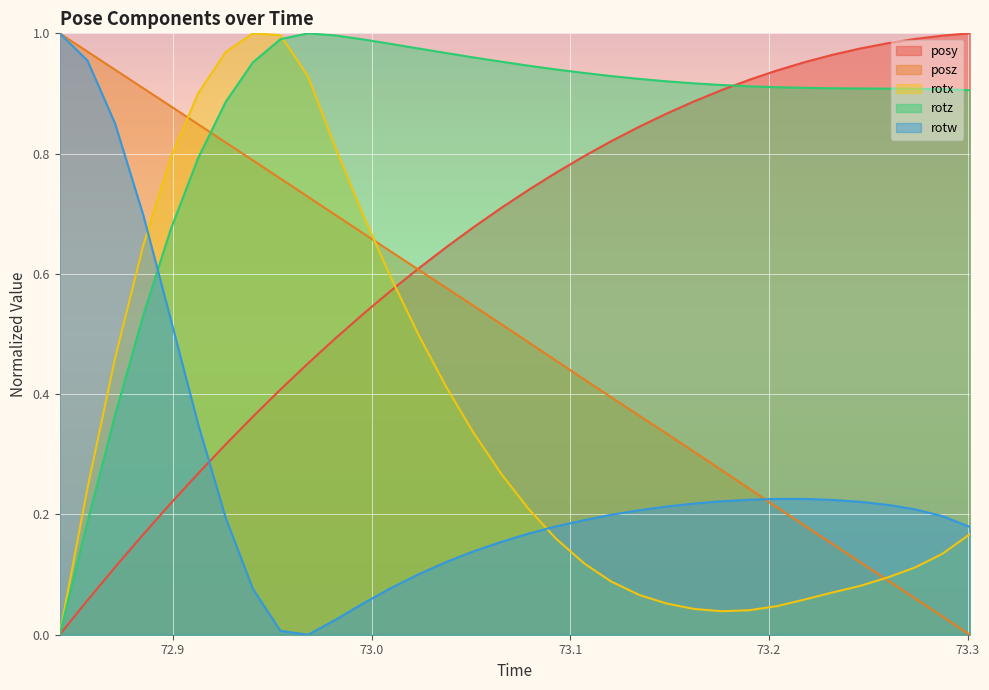

In rotx, how many points are higher than both neighbors (excluding endpoints)?

1